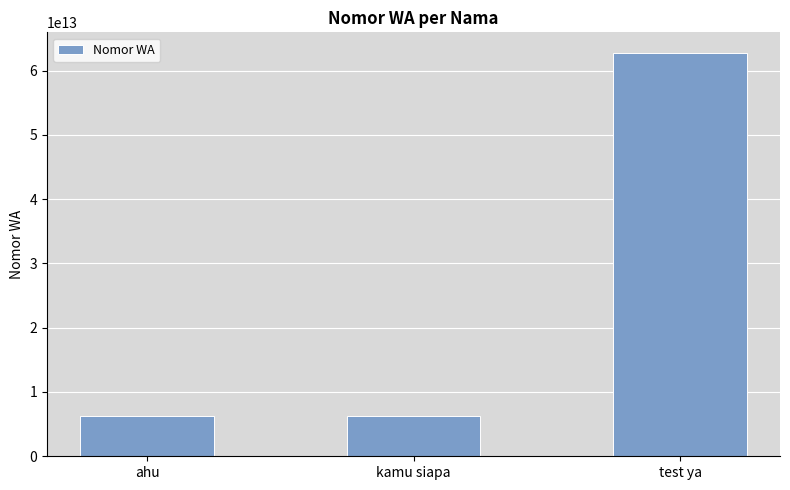

What is the ratio of the value at kamu siapa to the value at ahu?

1.0